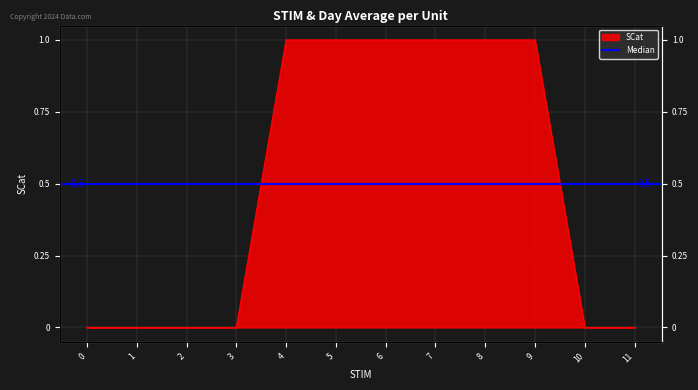

Reading right to left, what are all the values shown in this chart?

11=0	10=0	9=1	8=1	7=1	6=1	5=1	4=1	3=0	2=0	1=0	0=0